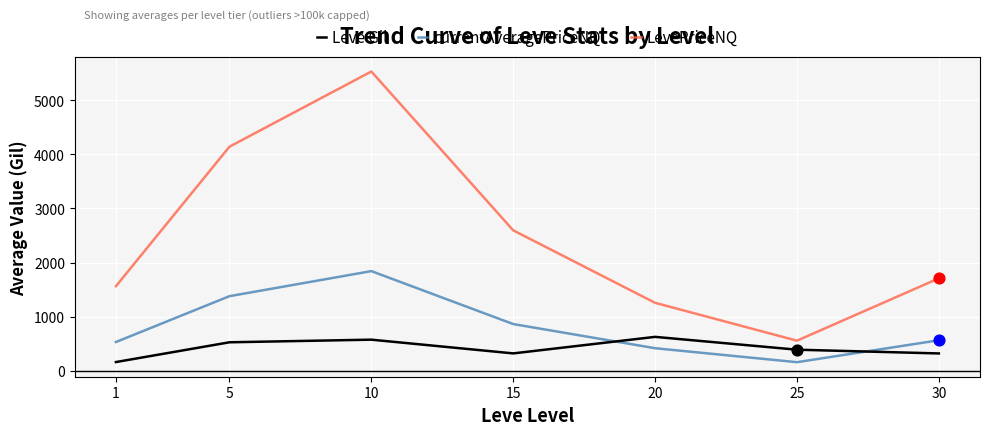

Which series has the largest total across all categories?

LevePriceNQ